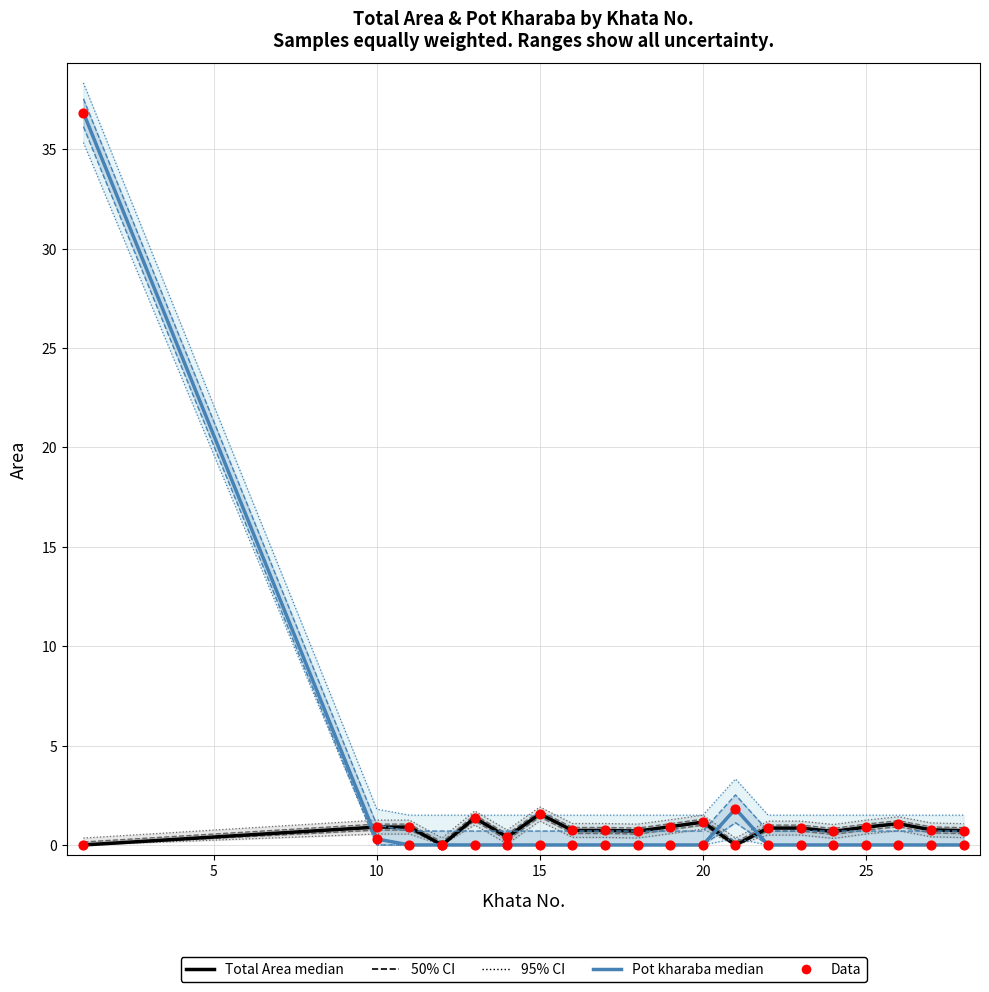

Which series has the largest total across all categories?

Pot kharaba (median)